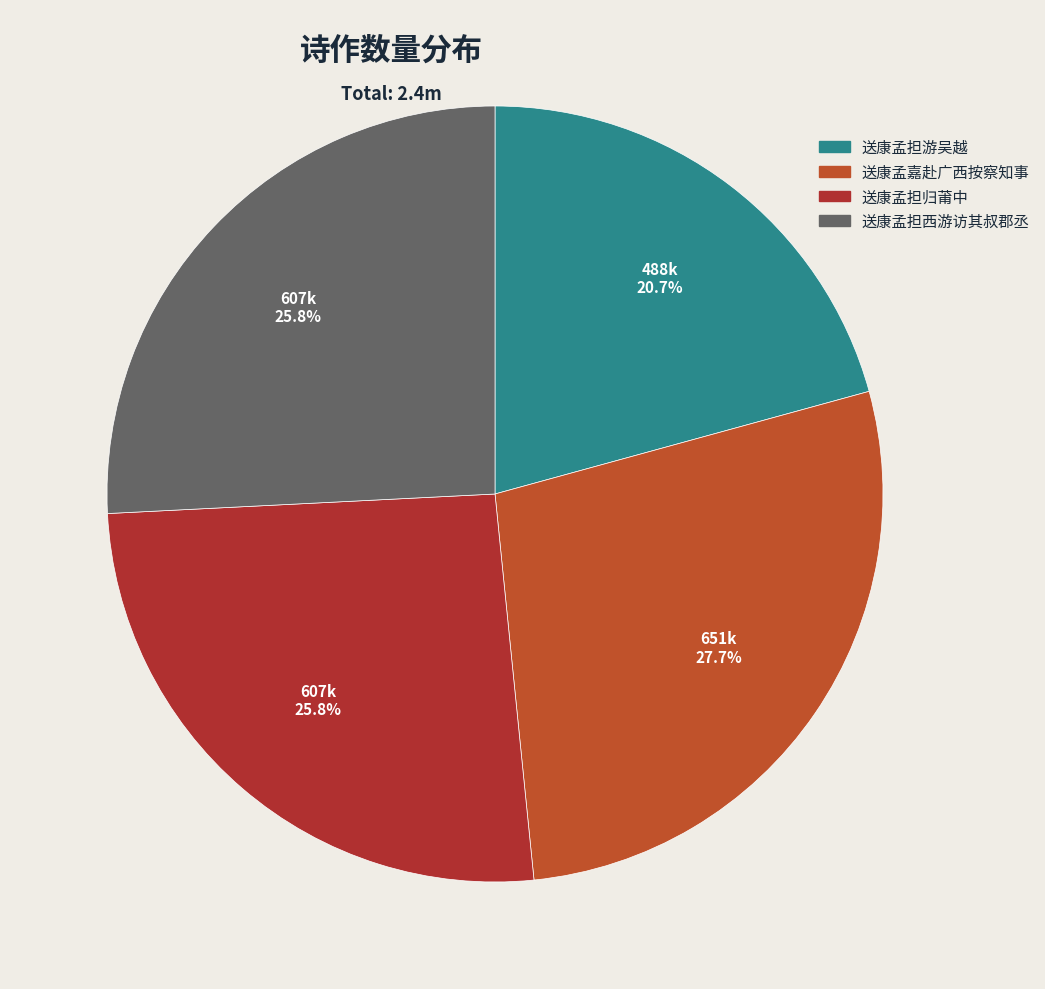

Is there a majority slice in this chart?

No